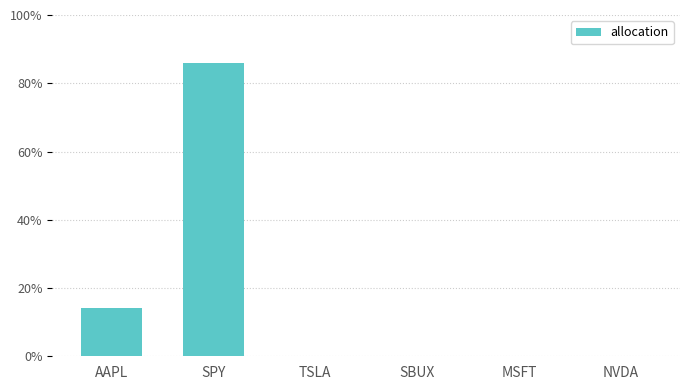

Rank the categories by value from lowest to highest.

TSLA, SBUX, MSFT, NVDA, AAPL, SPY